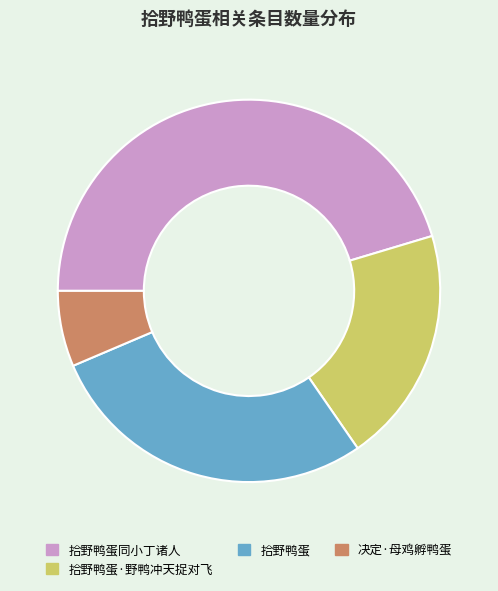

Does any single category account for the majority?

No